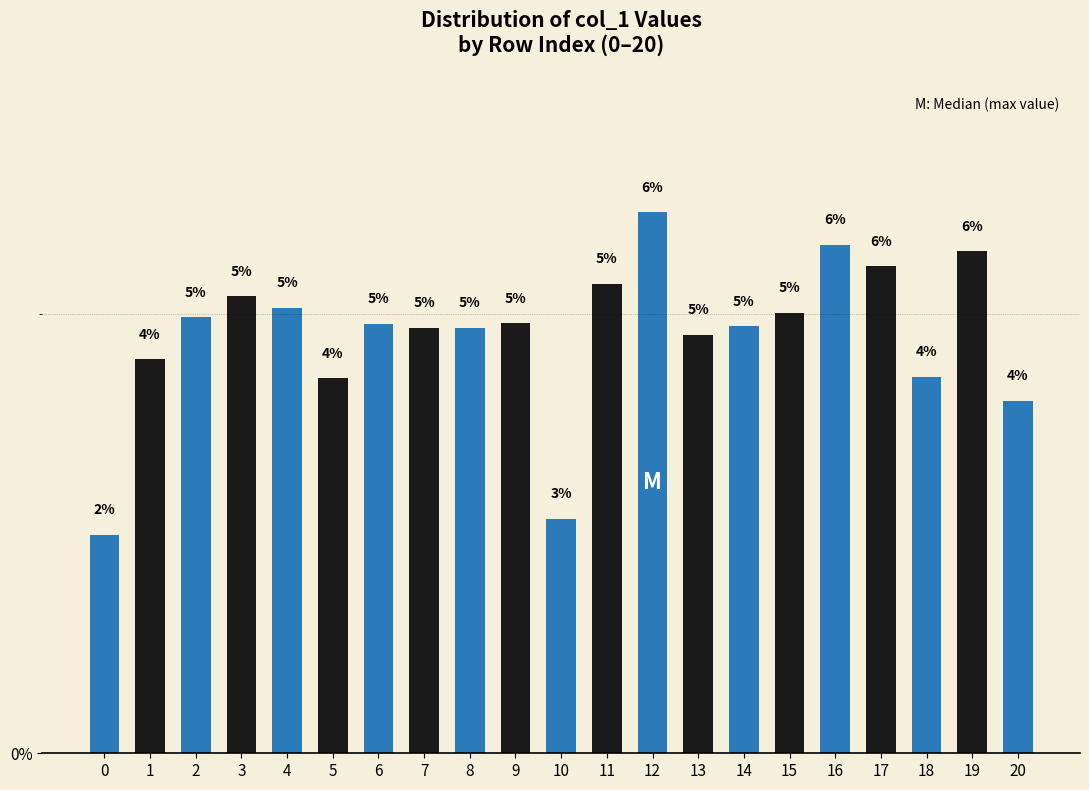

How many data points are less than 4?

2